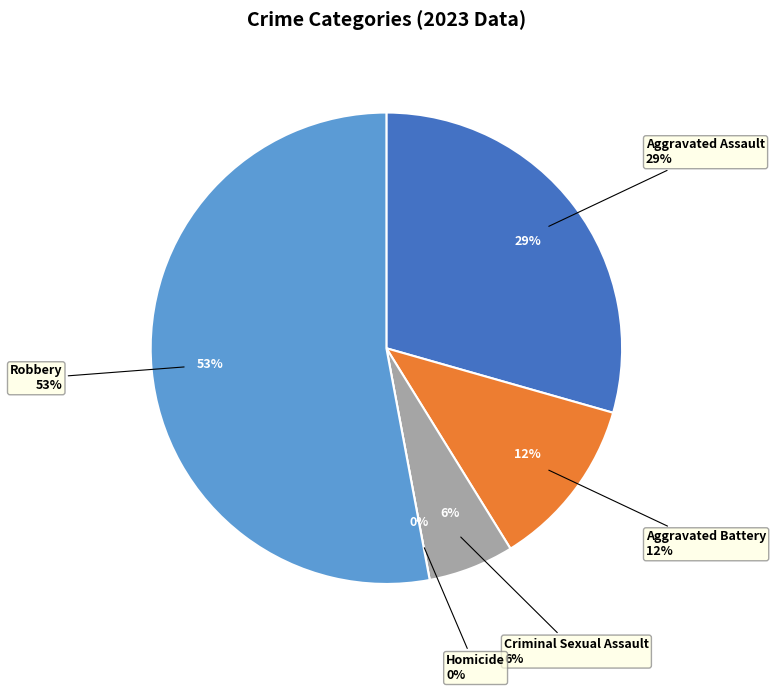

To the nearest percent, what is the average slice percentage?

20%